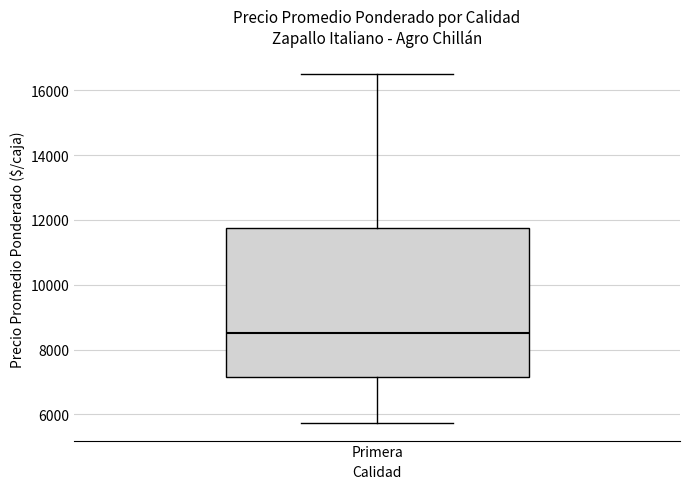

Transcribe this box plot: give where the median line is, the range the box spans, and where the two whiskers end, as read against the y-axis. The values are not printed on the chart, so give them approximately, as read against the axis.

median 8600, box 7200 to 11800, whiskers 5800 to 16600